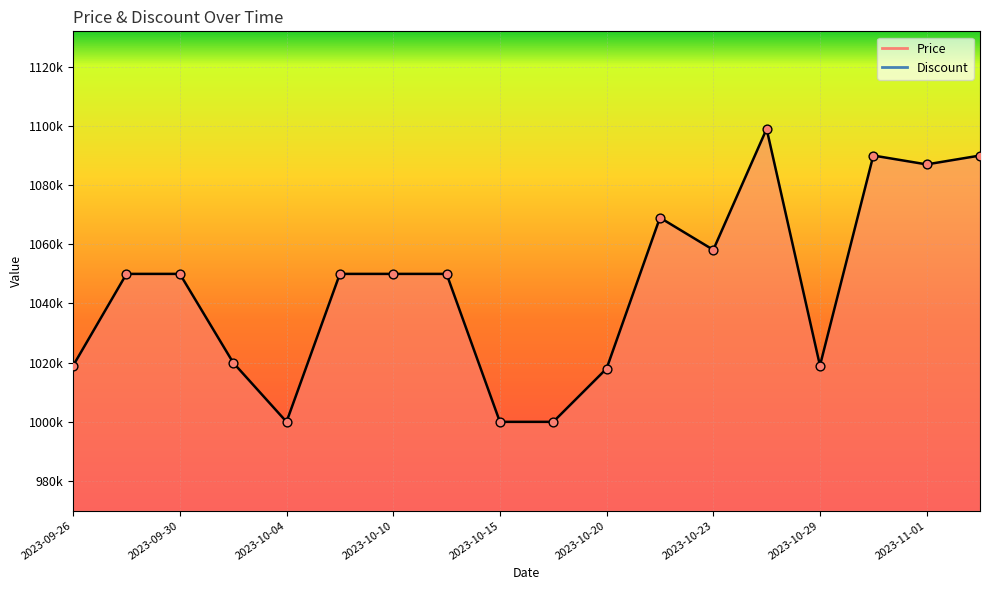

What is the change in value from 2023-09-30 to 2023-11-01?

+37000